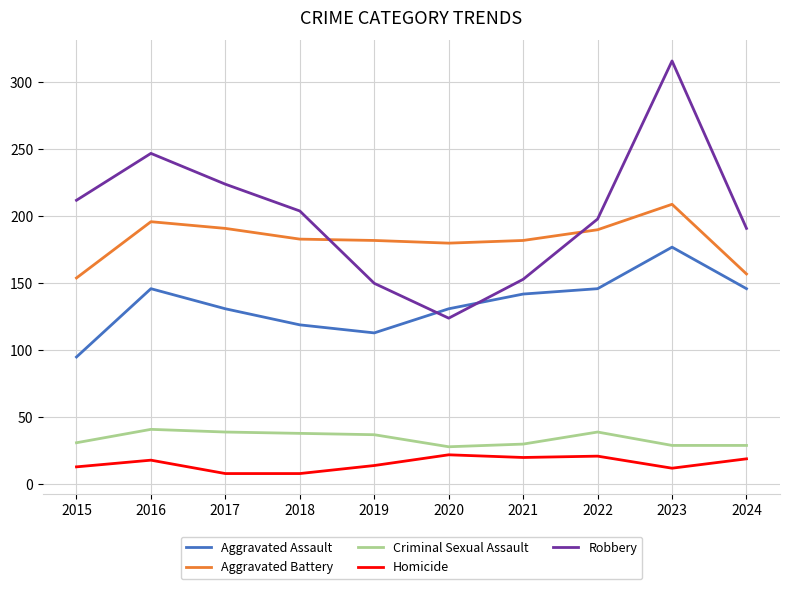

Which series changed the most between 2017 and 2020?

Robbery